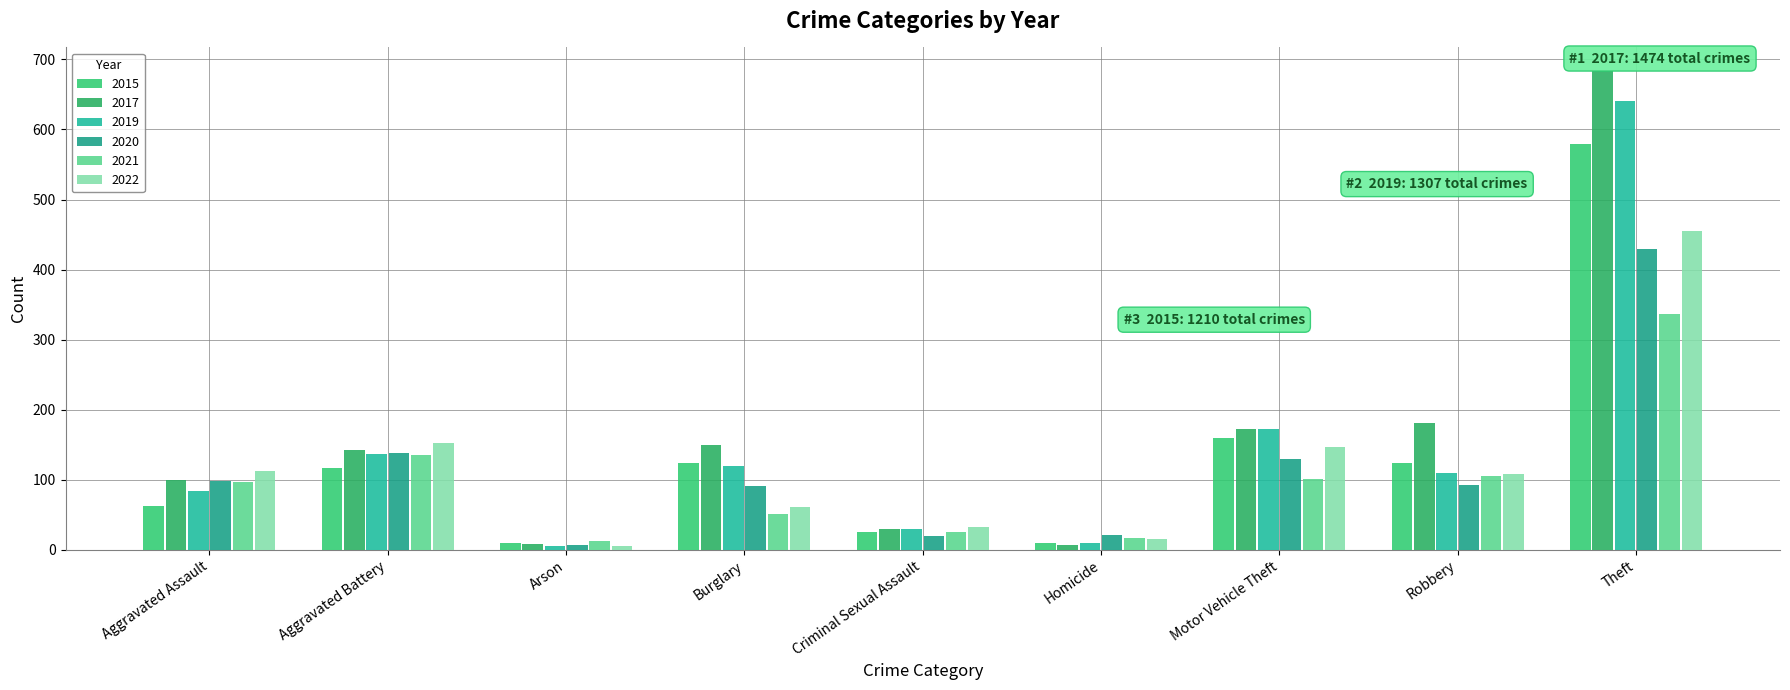

Count the number of categories in the chart.

9